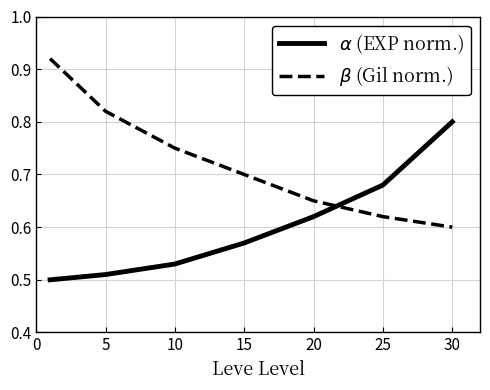

Which series has the largest range (max minus min)?

$\beta$ (Gil norm.)